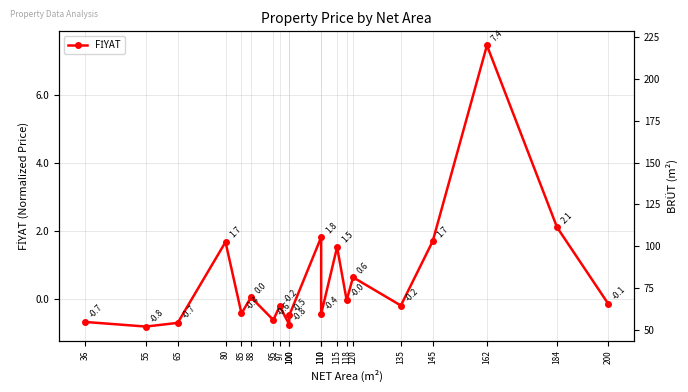

Is it true that FİYAT equals 1.7 at 80?

True